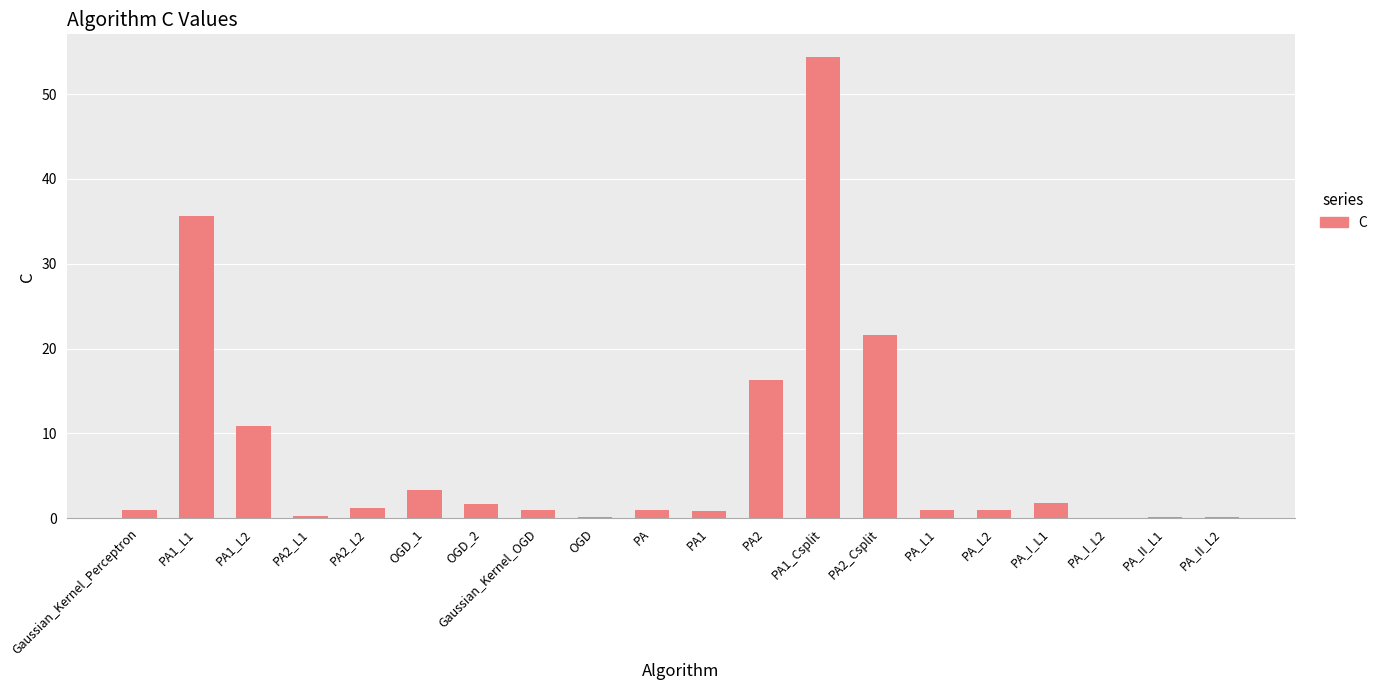

What is the sum of all values?

153.5